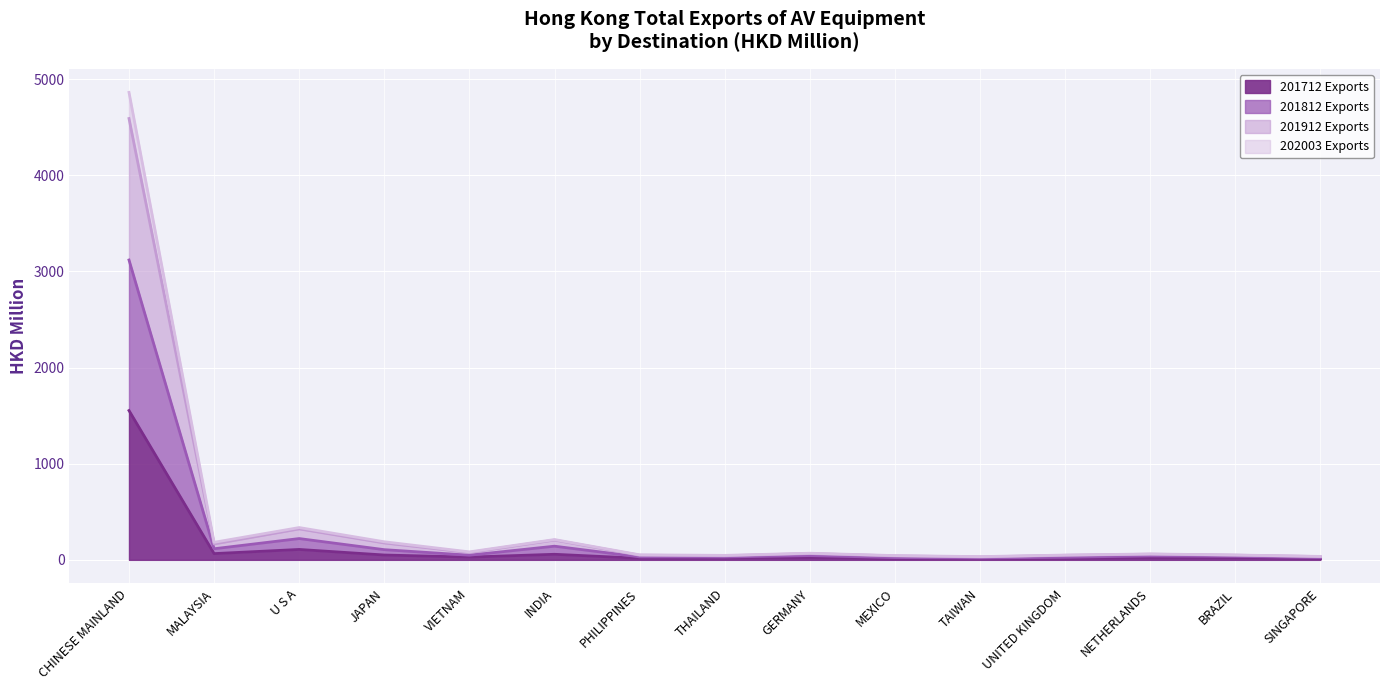

At which label does 201912 Exports reach its peak?

CHINESE MAINLAND